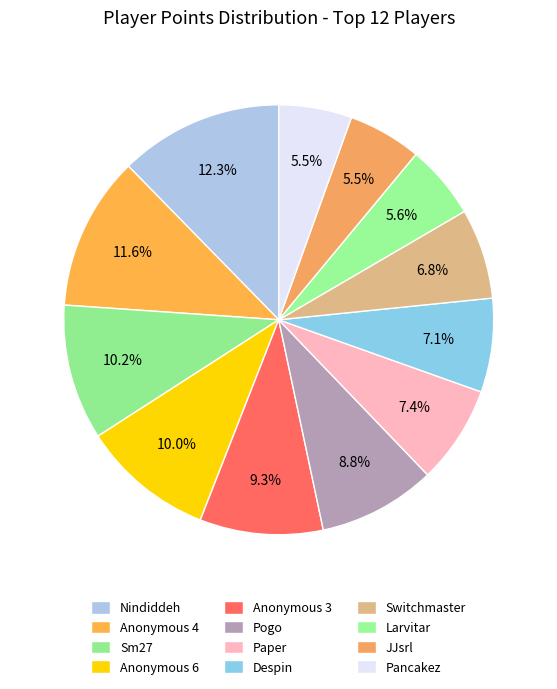

Which category has the smallest portion of the pie?

Pancakez